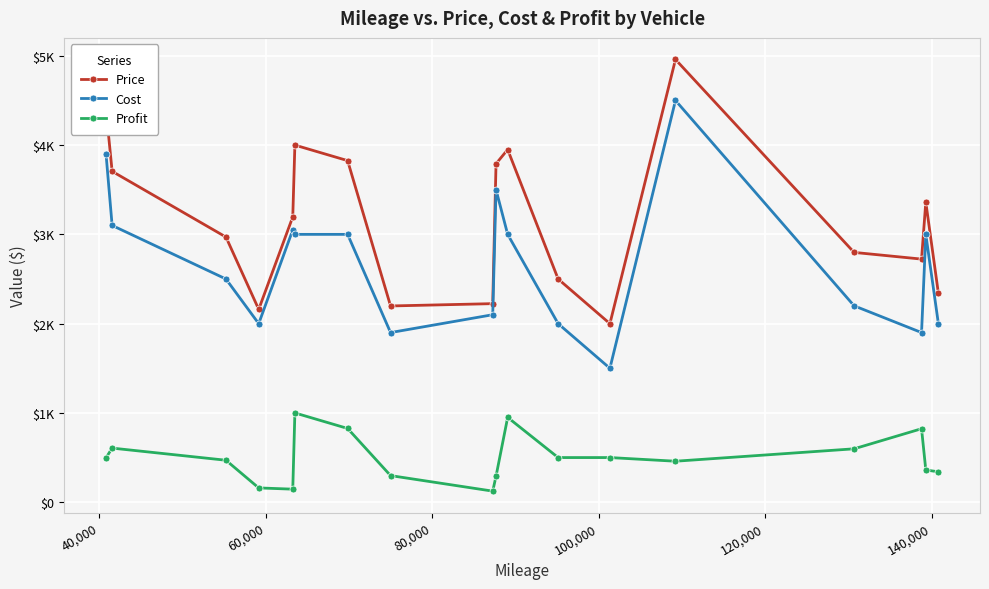

True or false: Price and Profit intersect in this chart.

False